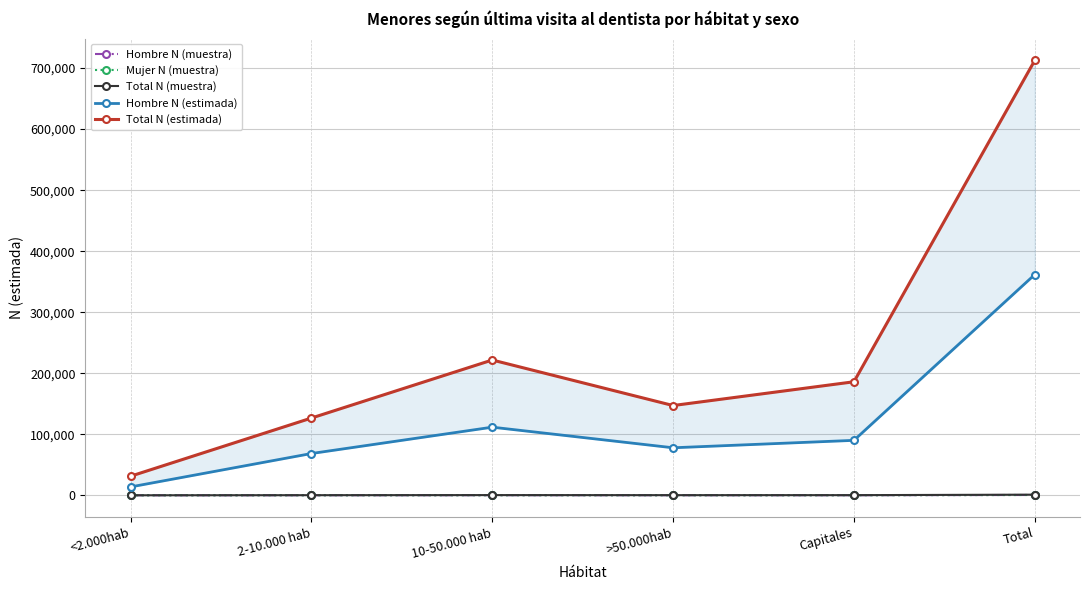

What is the label of the 1st point from the right?

Total